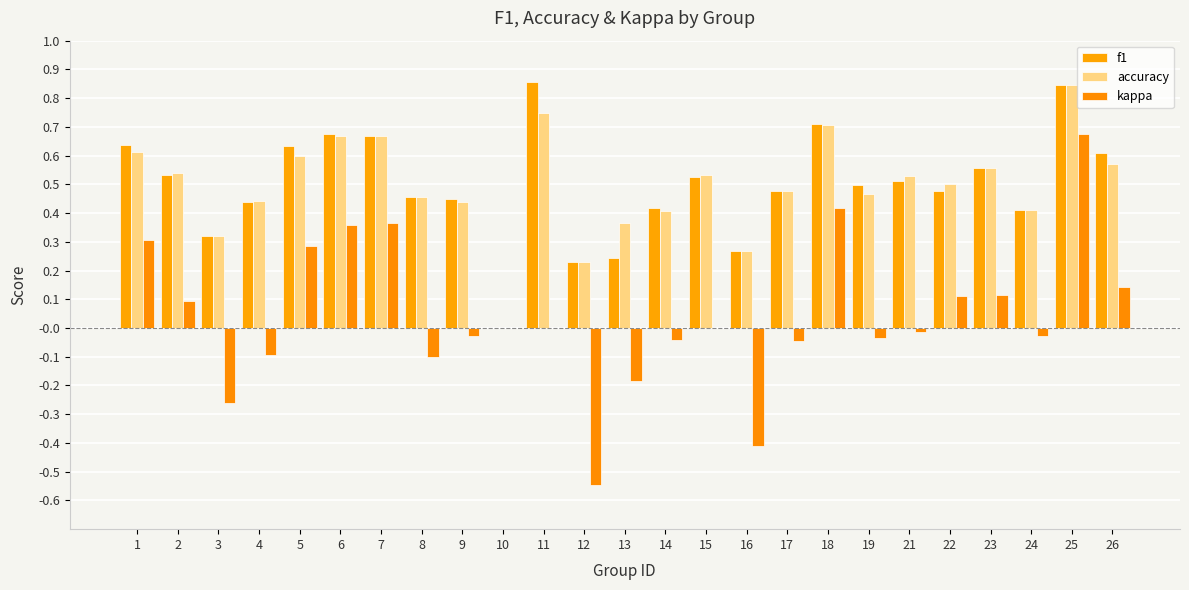

List the labels in order of kappa value, smallest first.

12, 16, 3, 13, 8, 4, 17, 14, 19, 9, 24, 21, 10, 11, 15, 2, 22, 23, 26, 5, 1, 6, 7, 18, 25